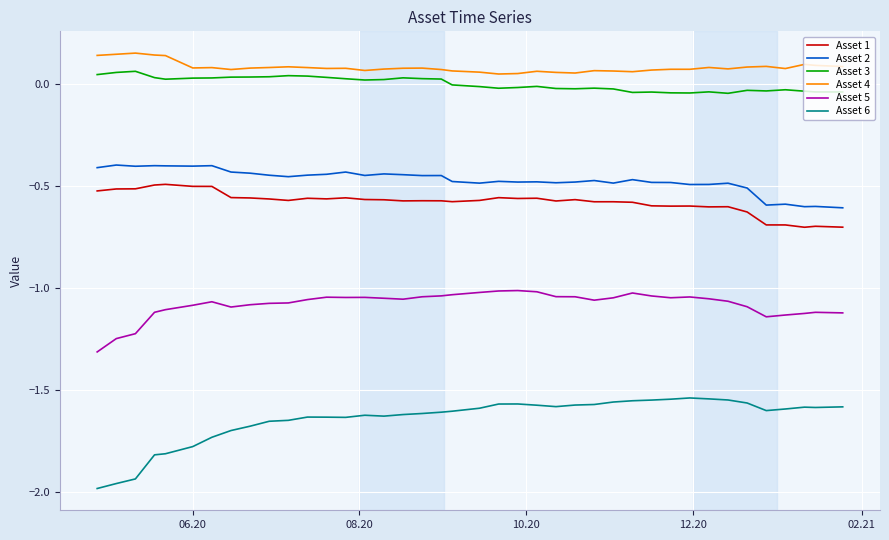

How many lines are shown in the chart?

6